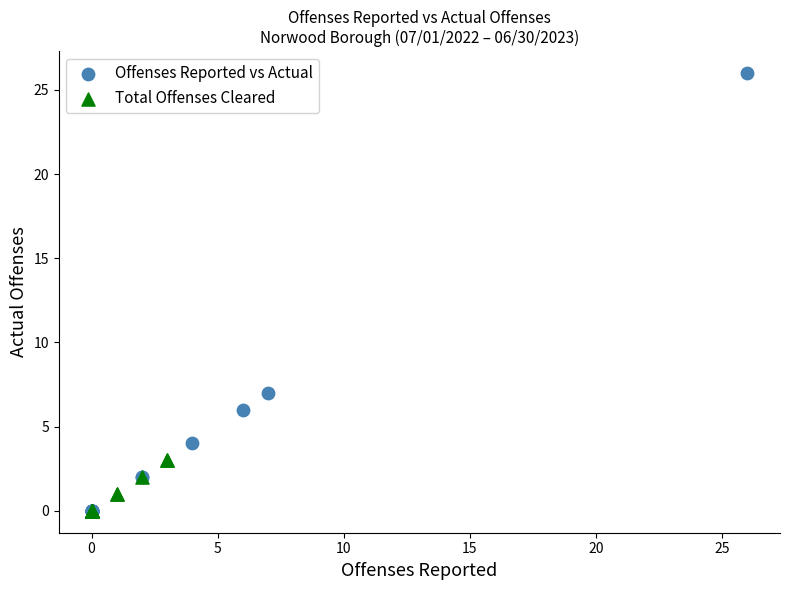

Which series contains the highest Y value?

Offenses Reported vs Actual